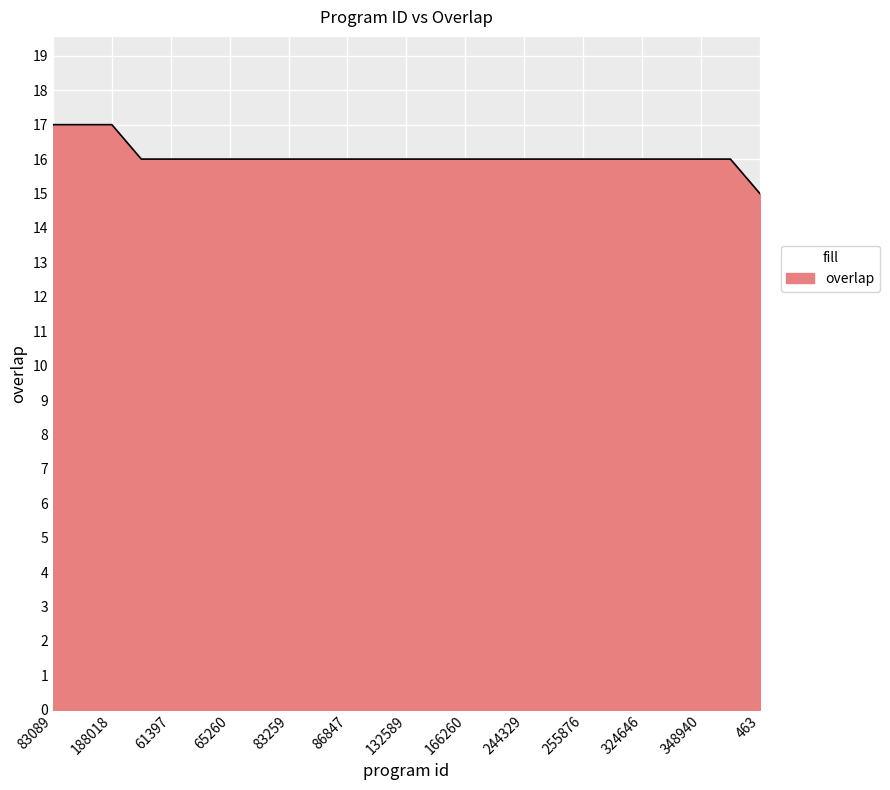

Reading right to left, extract all data points from this chart.

15	16	16	16	16	16	16	16	16	16	16	16	16	16	16	16	16	16	16	16	16	16	17	17	17